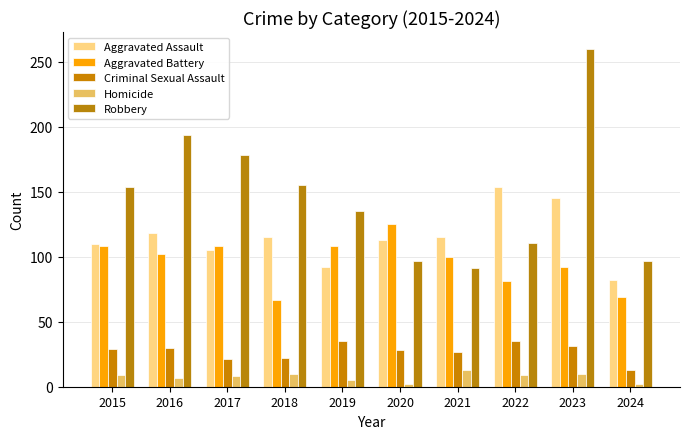

What is the difference between the Robbery values at 2016 and 2021?

103